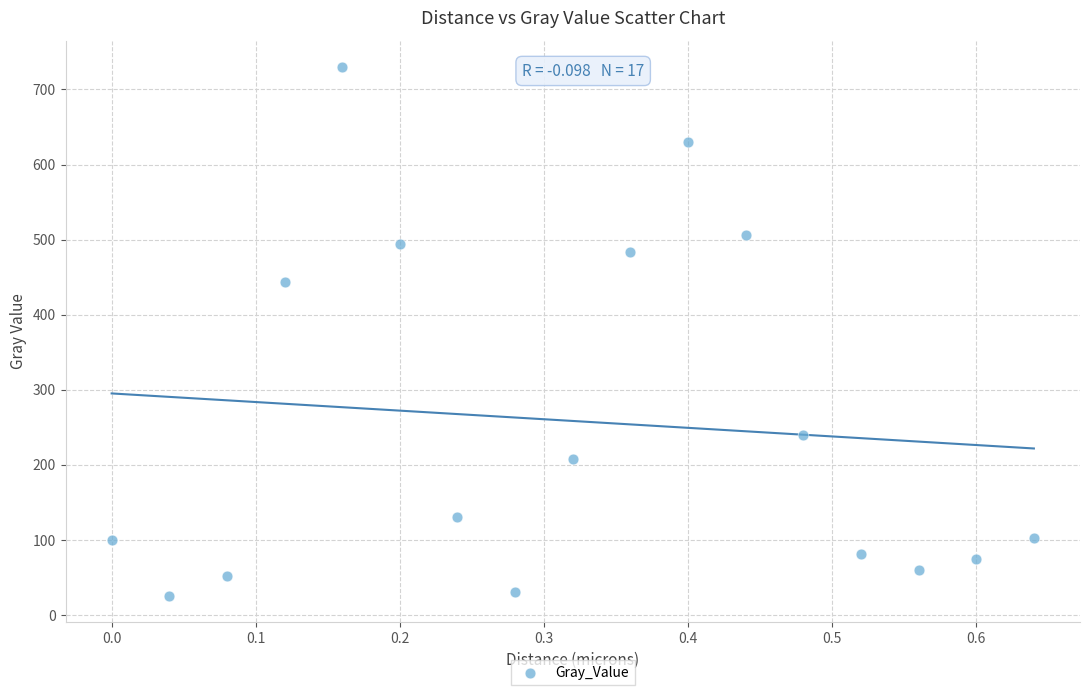

What Y value in the scatter plot is closest to 377?

443.7